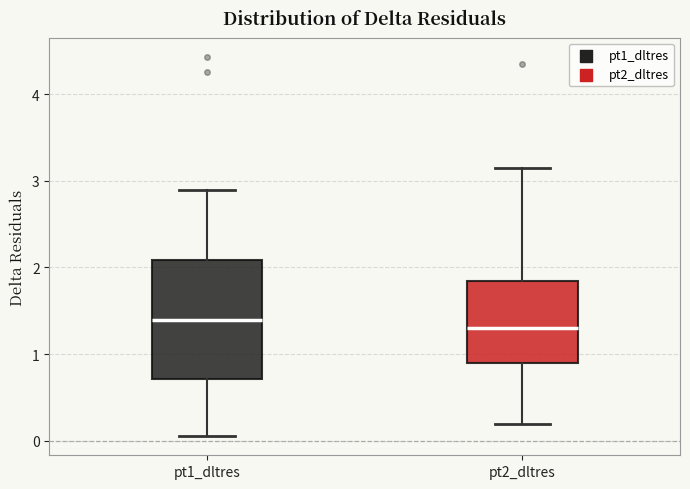

Reading left to right, transcribe this box plot: for each box, give where its median line is, the range the box spans, and where its two whiskers end, as read against the y-axis. The values are not printed on the chart, so give them approximately, as read against the axis.

pt1_dltres: median 1.4, box 0.7 to 2.1, whiskers 0.1 to 2.9
pt2_dltres: median 1.3, box 0.9 to 1.8, whiskers 0.2 to 3.2